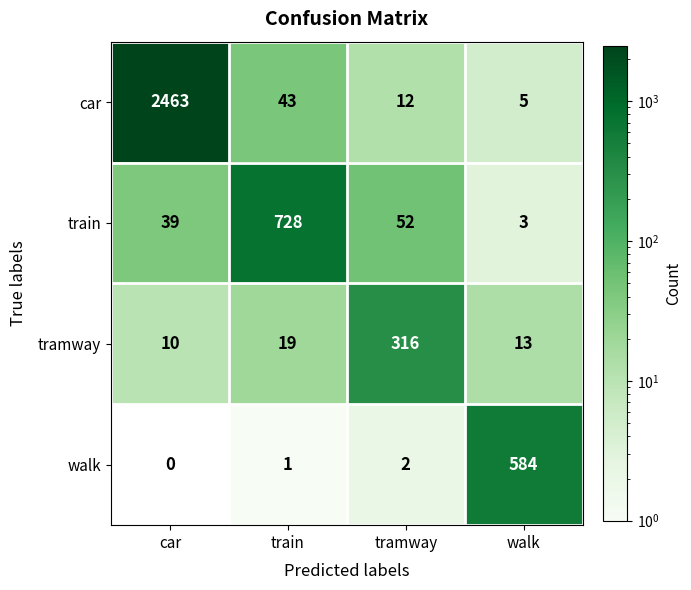

At which label does walk reach its minimum?

car